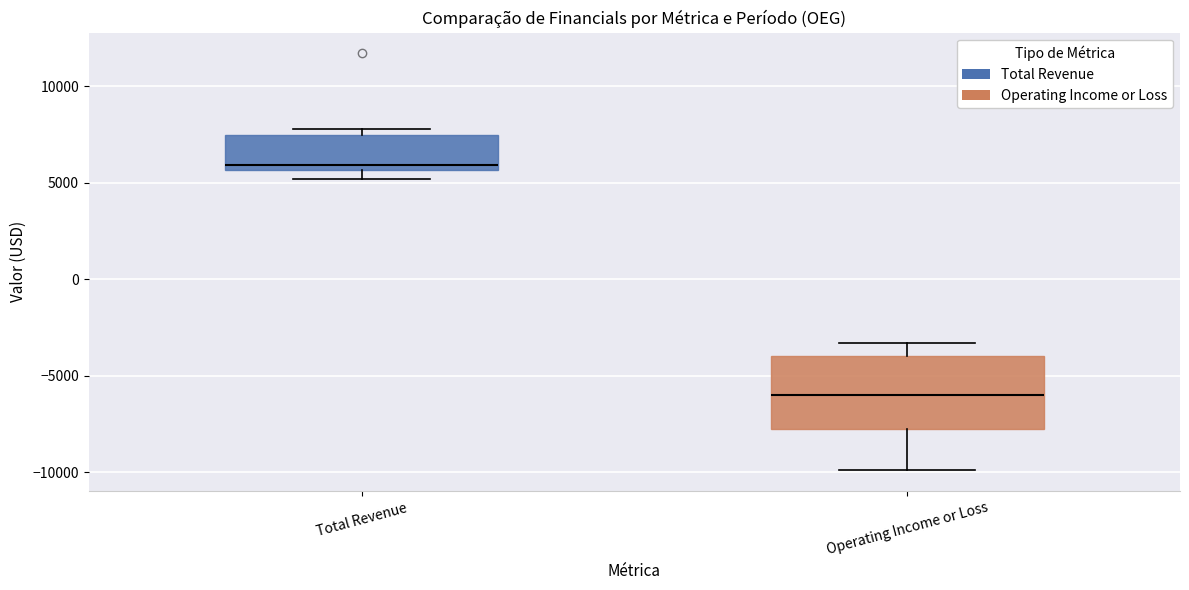

Where is the lower edge of the box for Total Revenue on the y-axis? The values are not printed on the chart, so give them approximately, as read against the axis.

5500